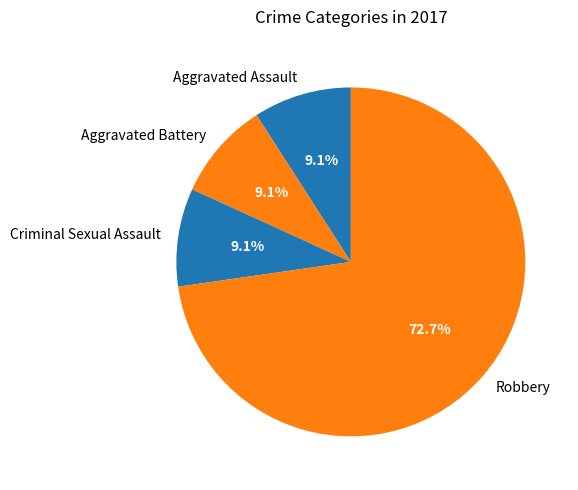

How many segments does this pie chart have?

4